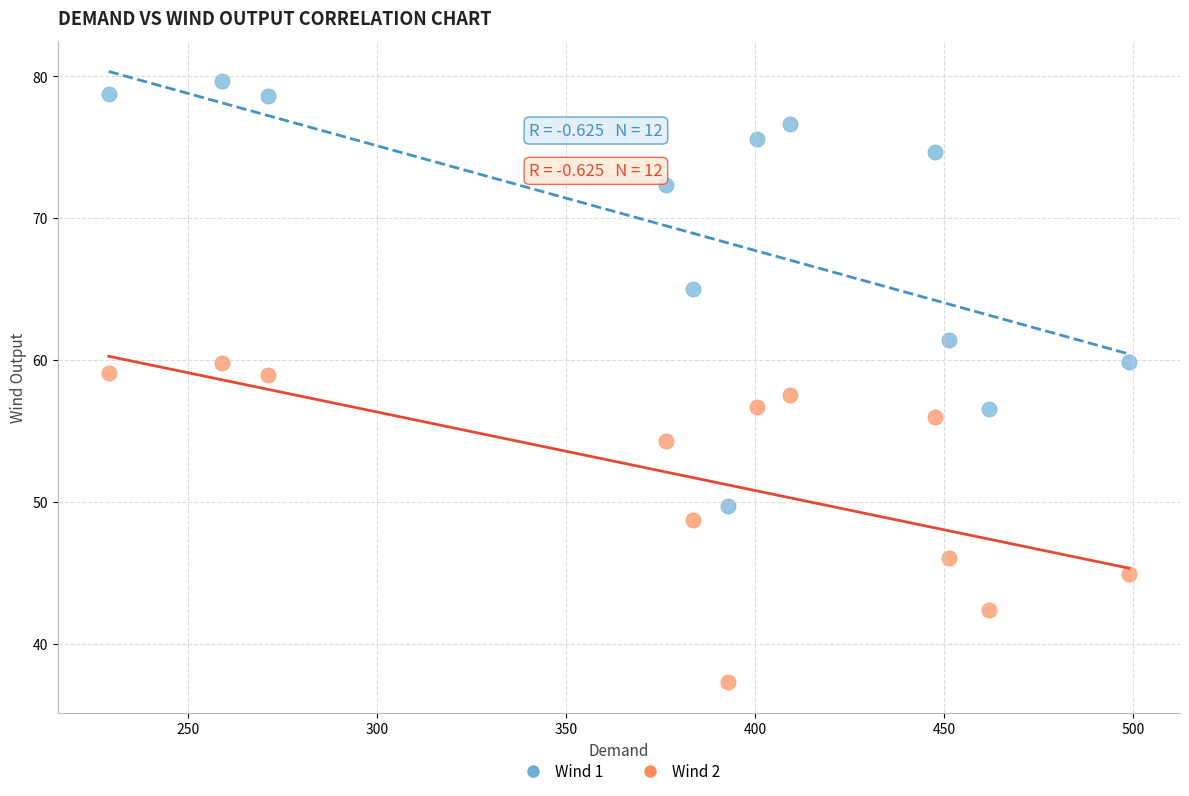

Across all data points, what is the range of Y values (max minus min)?

42.4